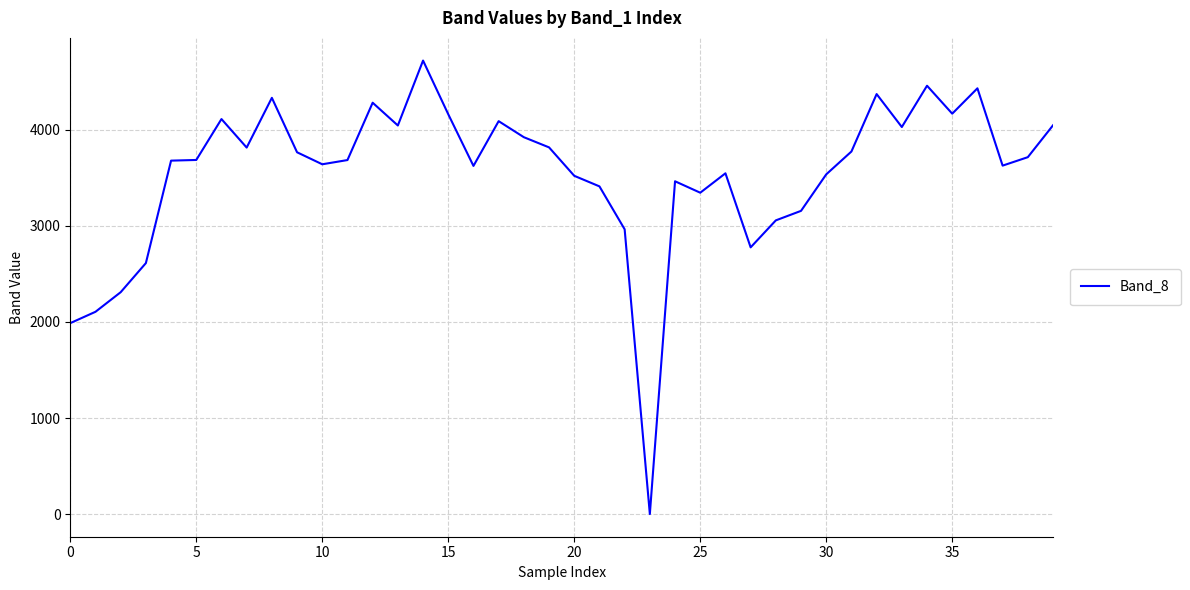

What is the difference between the maximum and minimum values?

4722